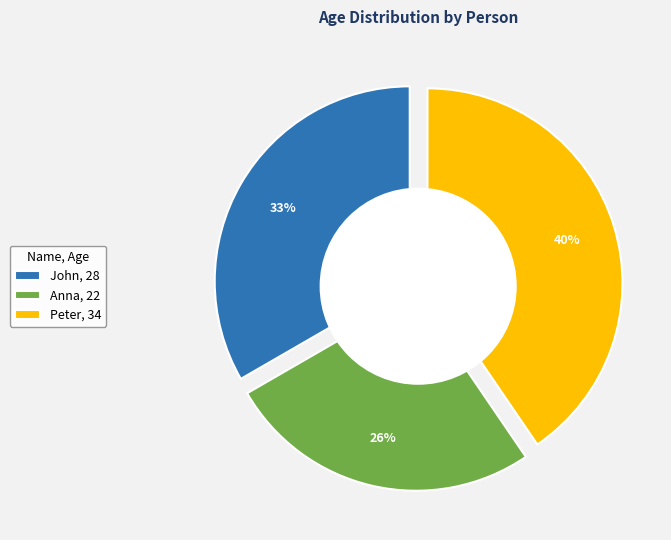

Is the sum of John and Anna greater than half?

Yes